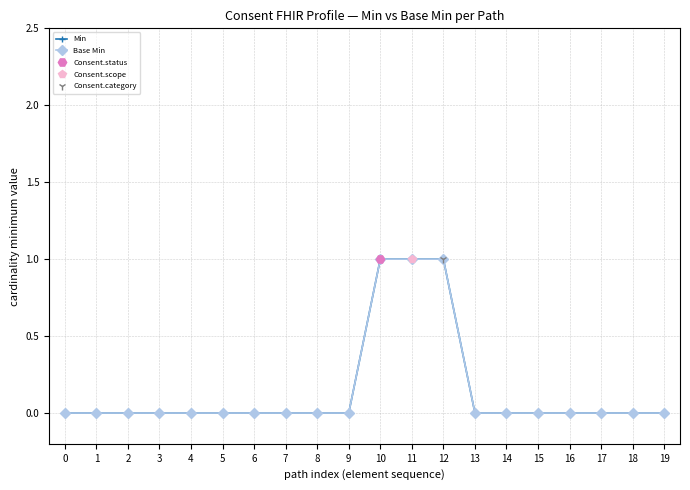

List the labels in order of Min value, smallest first.

0, 1, 2, 3, 4, 5, 6, 7, 8, 9, 13, 14, 15, 16, 17, 18, 19, 10, 11, 12